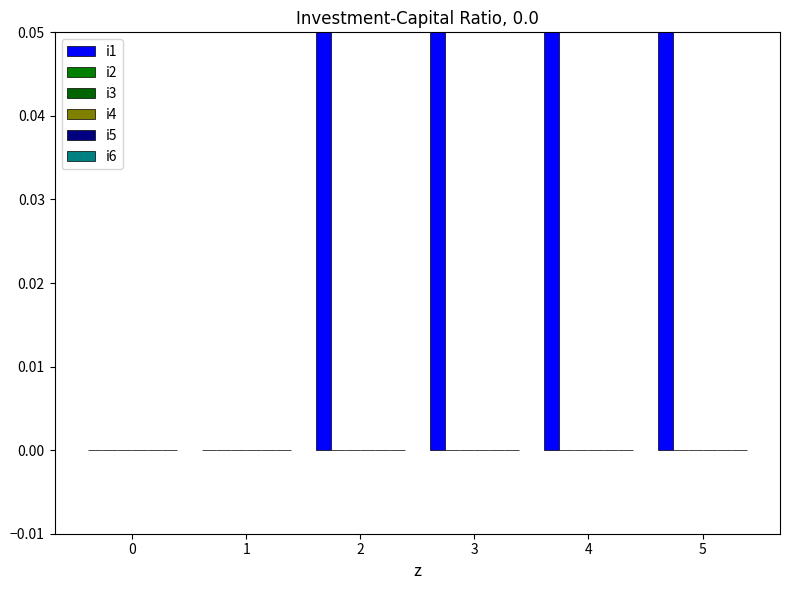

The value of i1 at 0 is 0. True or false?

False